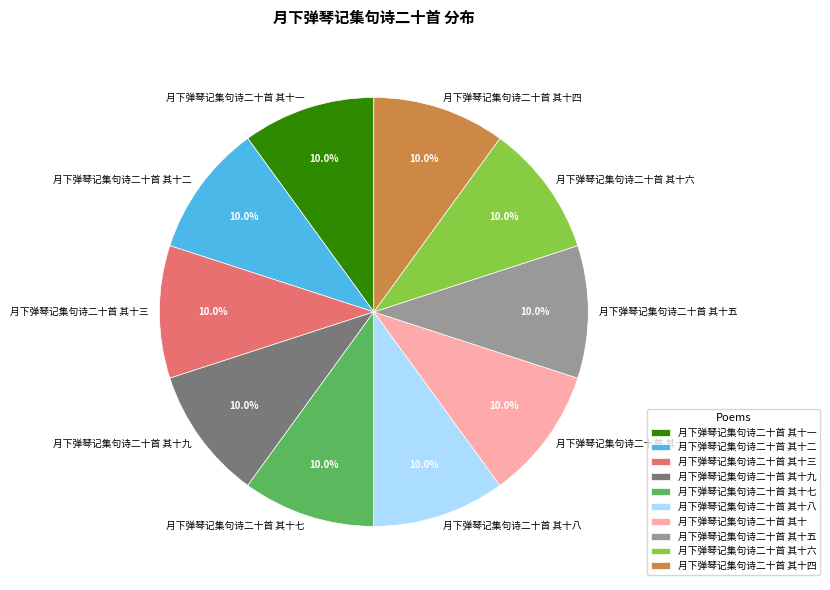

Count the number of slices in the pie.

10